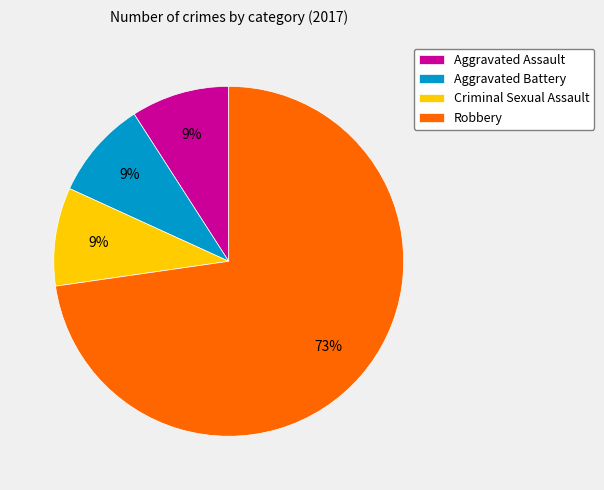

Is it true that Robbery is 73% of the pie?

True